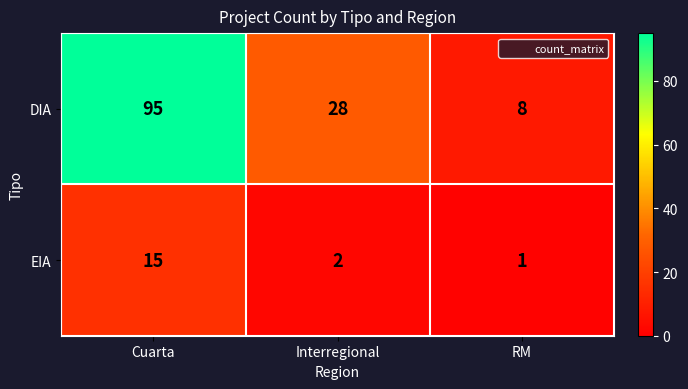

At which category is the sum across all series the highest?

Cuarta